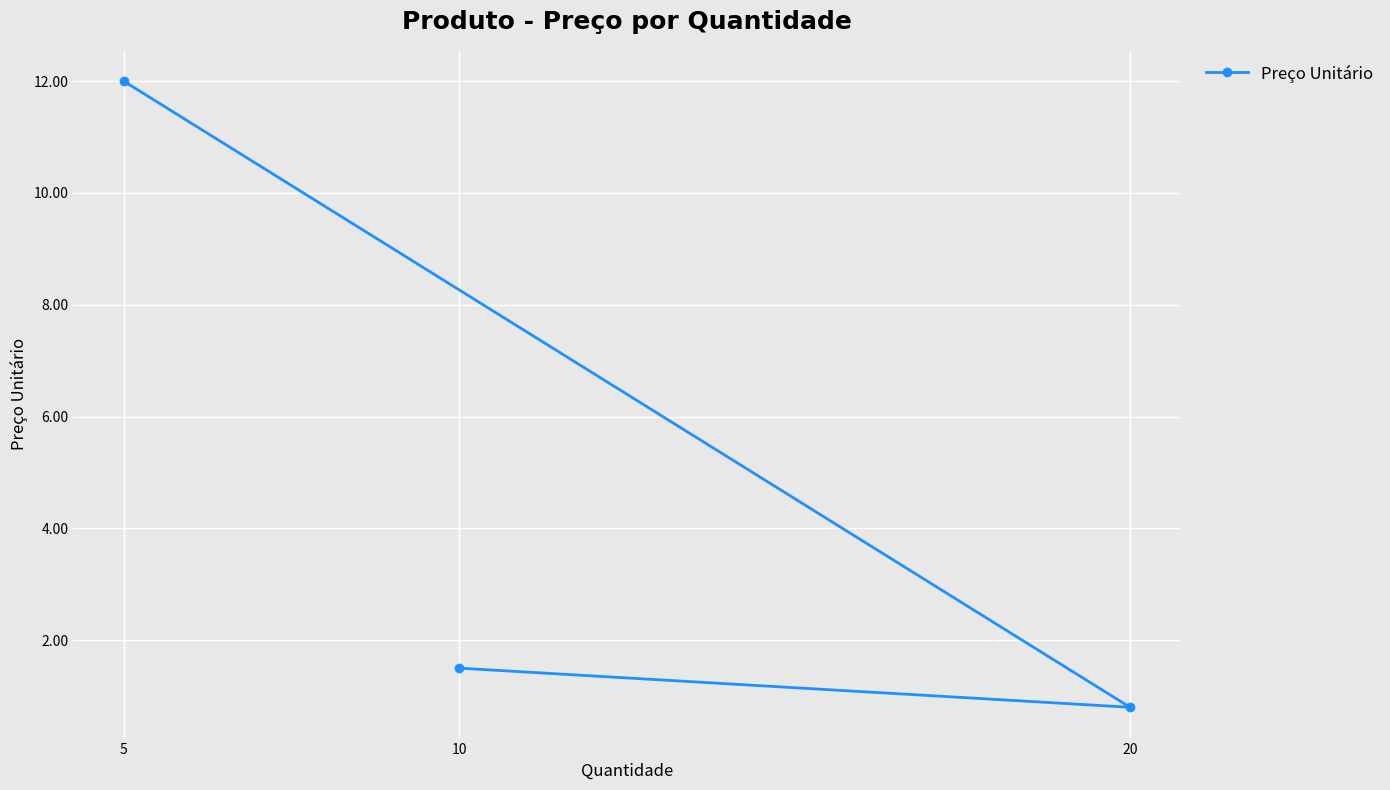

What is the value of the 3rd point from the left?

0.8